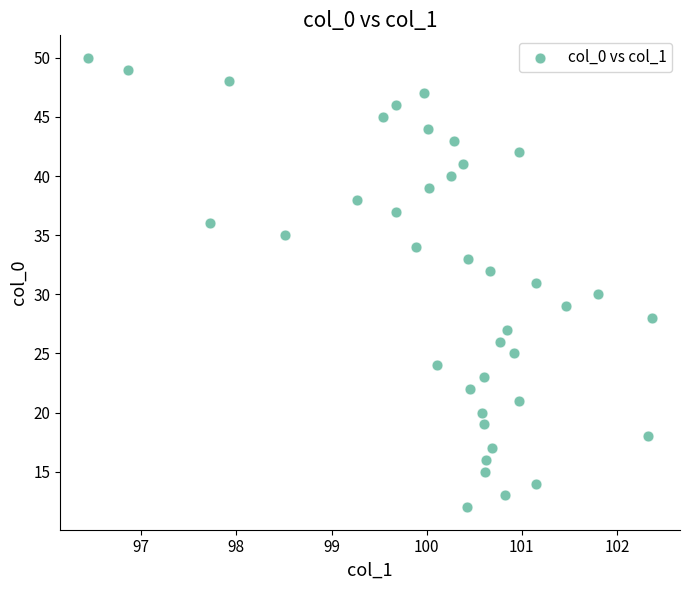

What is the range of Y values (max minus min)?

38